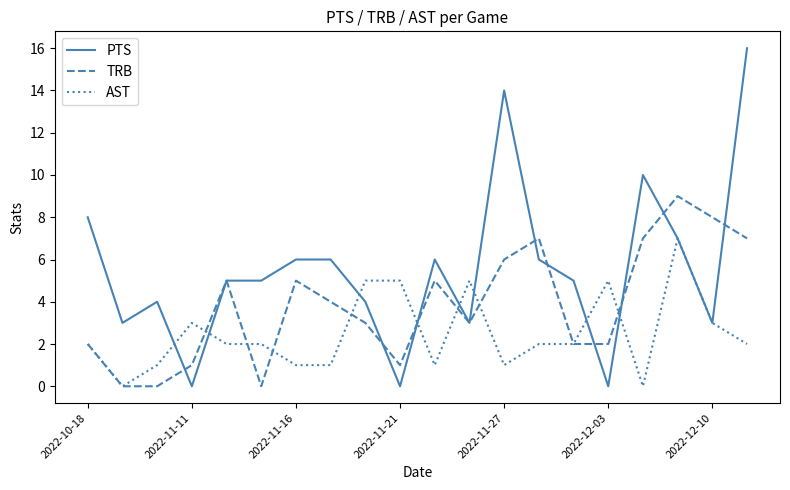

List the series in order of their peak value, lowest first.

AST, TRB, PTS